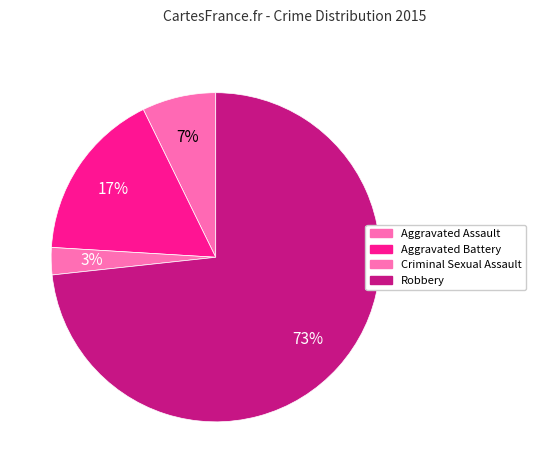

Between Robbery and Aggravated Assault, which is larger?

Robbery